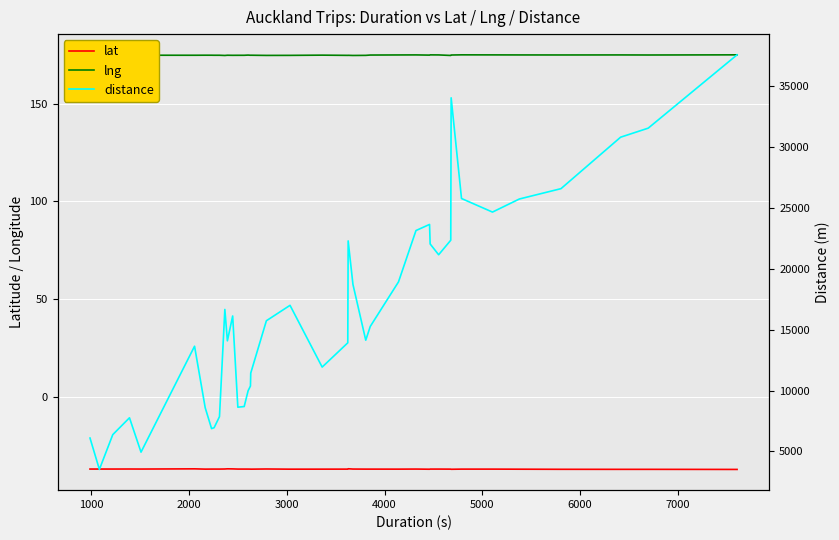

Reading left to right, transcribe all the data shown in this chart.

lat: -36.9	-36.9	-36.9	-36.9	-36.9	-36.8	-36.9	-36.9	-36.9	-36.9	-36.8	-36.8	-36.8	-36.9	-36.9	-36.9	-36.9	-36.9	-36.8	-36.9	-36.9	-36.9	-36.7	-36.9	-36.9	-36.9	-36.9	-36.9	-37.0	-36.9	-36.9	-36.9	-37.0	-36.9	-36.9	-36.9	-37.0	-37.0	-37.0	-37.1
lng: 174.8	174.8	174.8	174.8	174.7	174.7	174.8	174.8	174.7	174.7	174.6	174.7	174.7	174.7	174.7	174.8	174.7	174.7	174.7	174.7	174.8	174.7	174.7	174.6	174.7	174.8	174.9	174.9	174.8	174.9	174.9	174.6	174.9	174.9	174.9	174.9	174.9	174.9	174.9	174.9
distance: 6101.0	3526.0	6381.0	7764.0	4944.0	13636.0	8588.0	6877.0	6949.0	7857.0	16654.0	14079.0	16118.0	8633.0	8687.0	9980.0	10372.0	11433.0	15726.0	16992.0	11924.0	13915.0	22279.0	18709.0	14131.0	15257.0	18914.0	23129.0	23631.0	22028.0	21143.0	22335.0	34020.0	25758.0	24644.0	25717.0	26566.0	30788.0	31532.0	37547.0